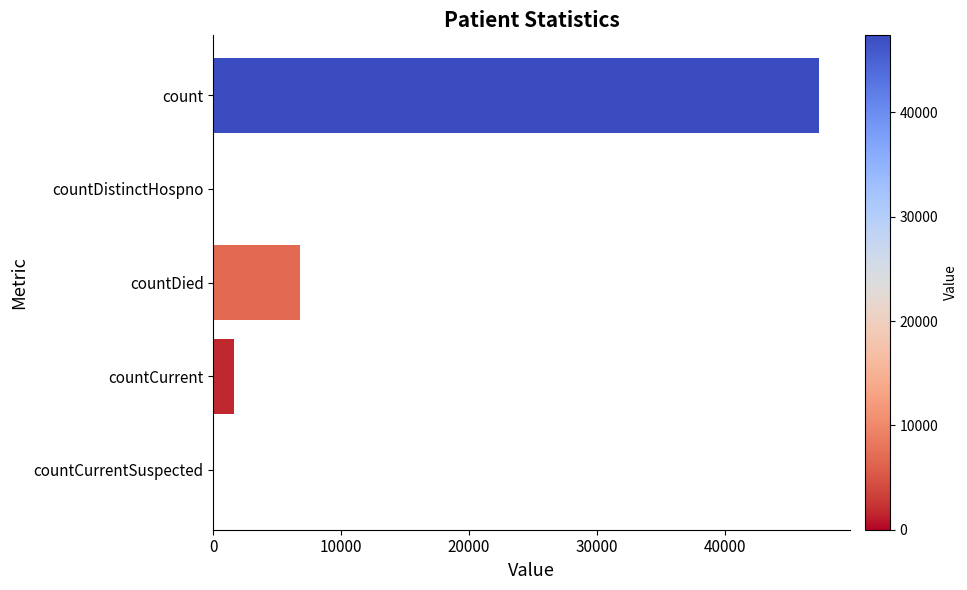

What is the sum of all values?

55819